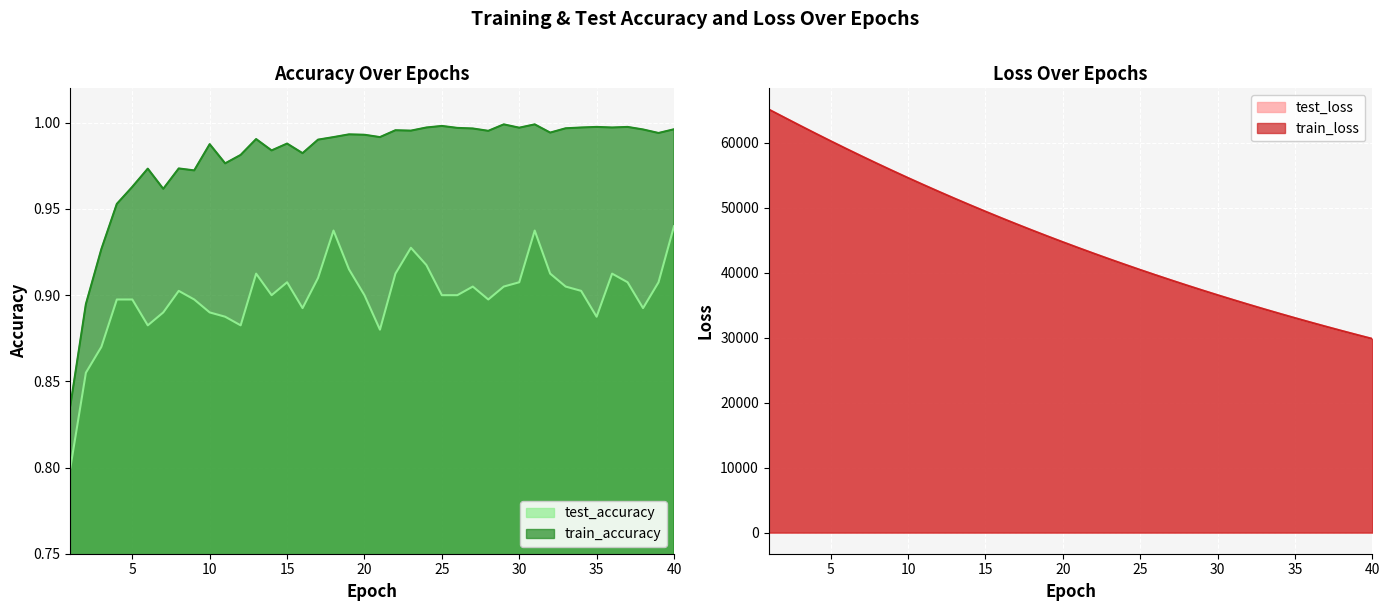

How many lines are shown in the chart?

4